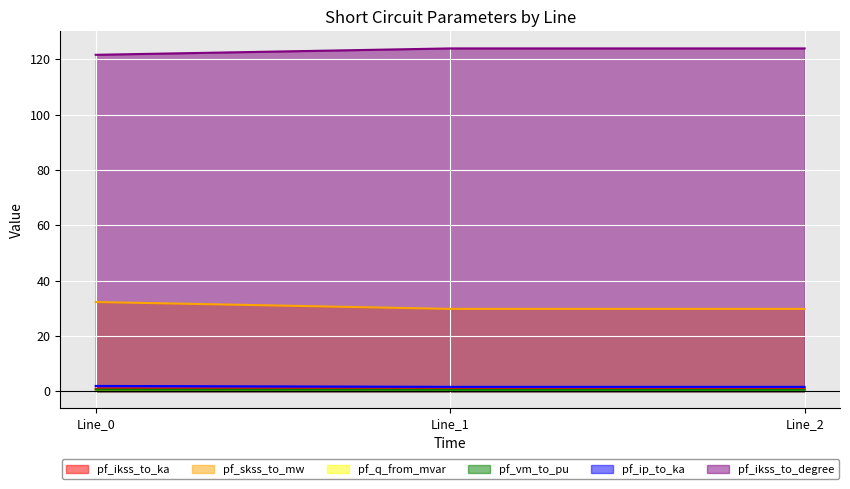

How many lines are shown in the chart?

6